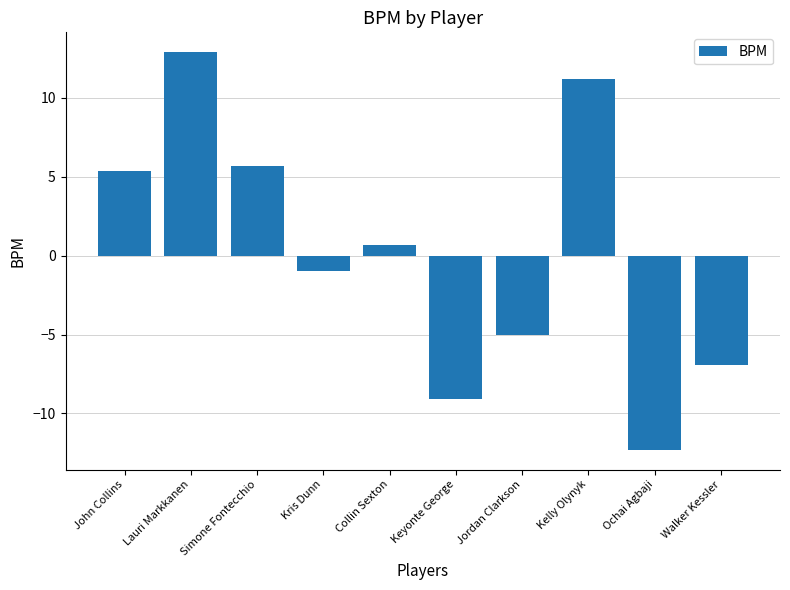

What is the difference between the maximum and minimum values?

25.2